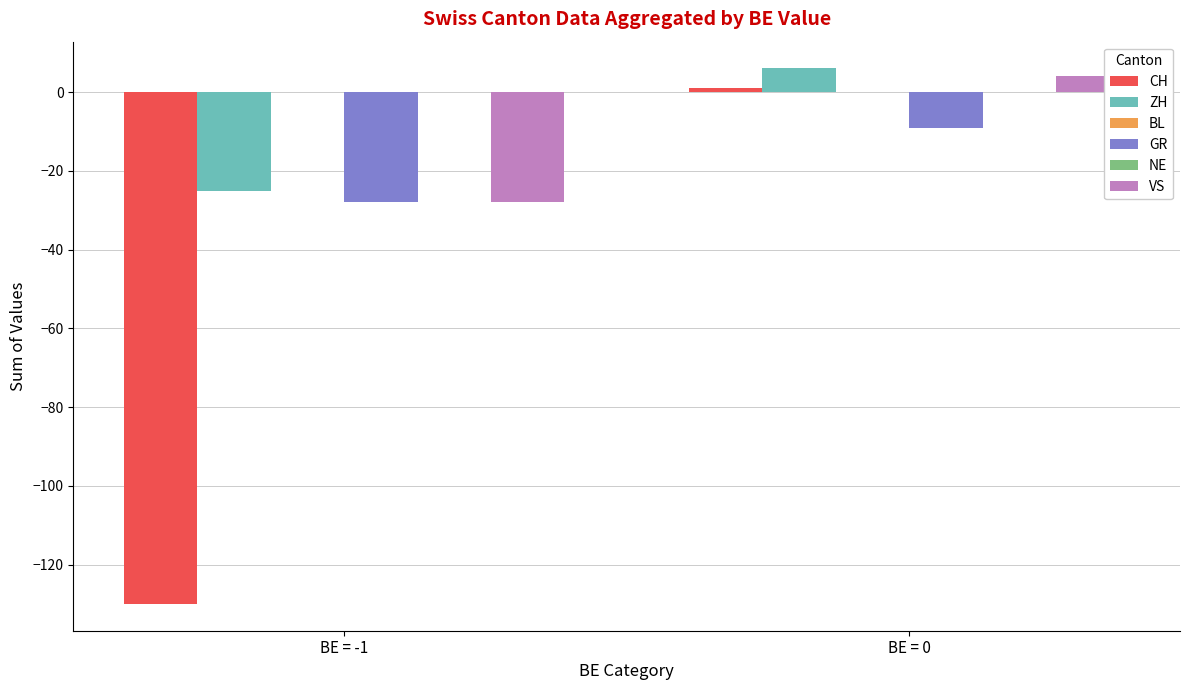

How many values in CH are below zero?

1